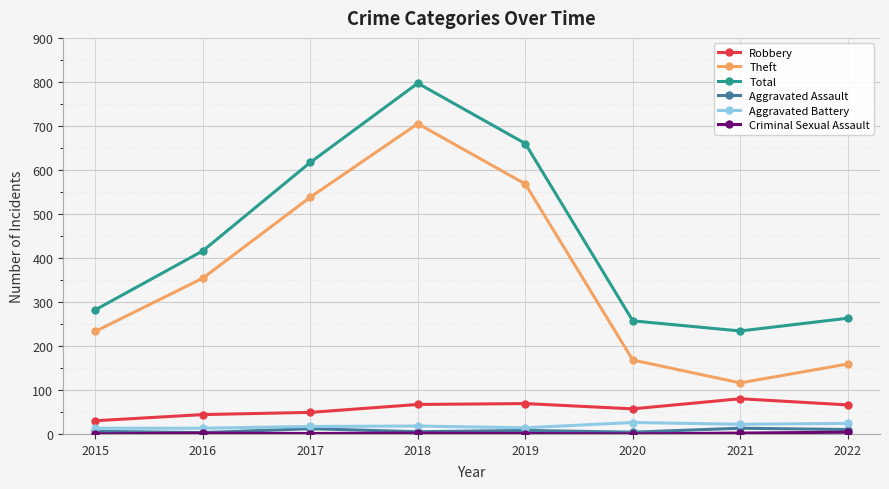

True or false: Theft has more than 0 interior local peaks.

True